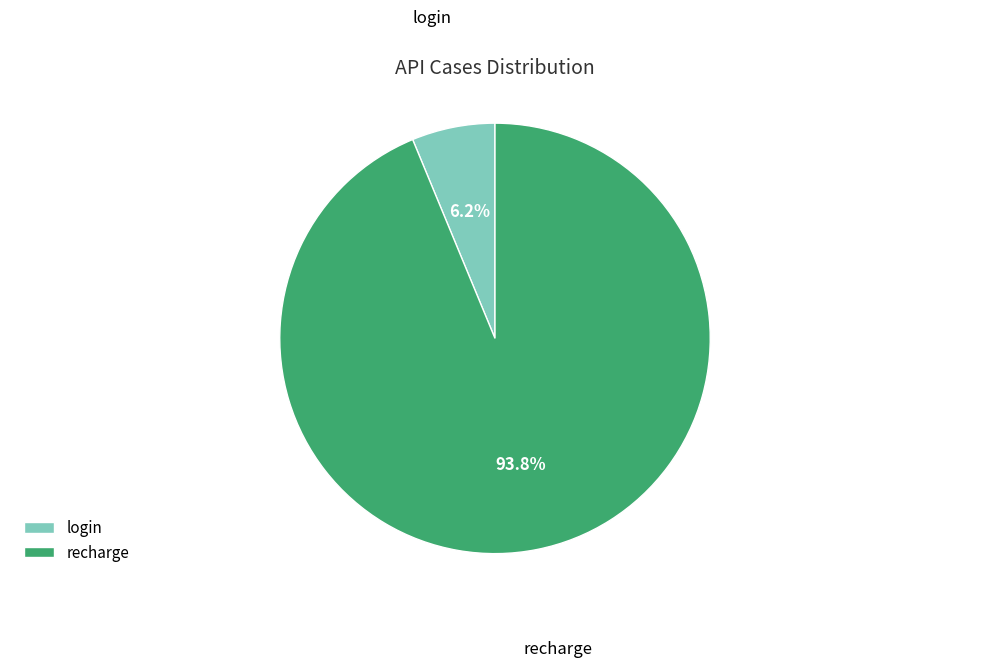

Is login the majority of the pie?

No